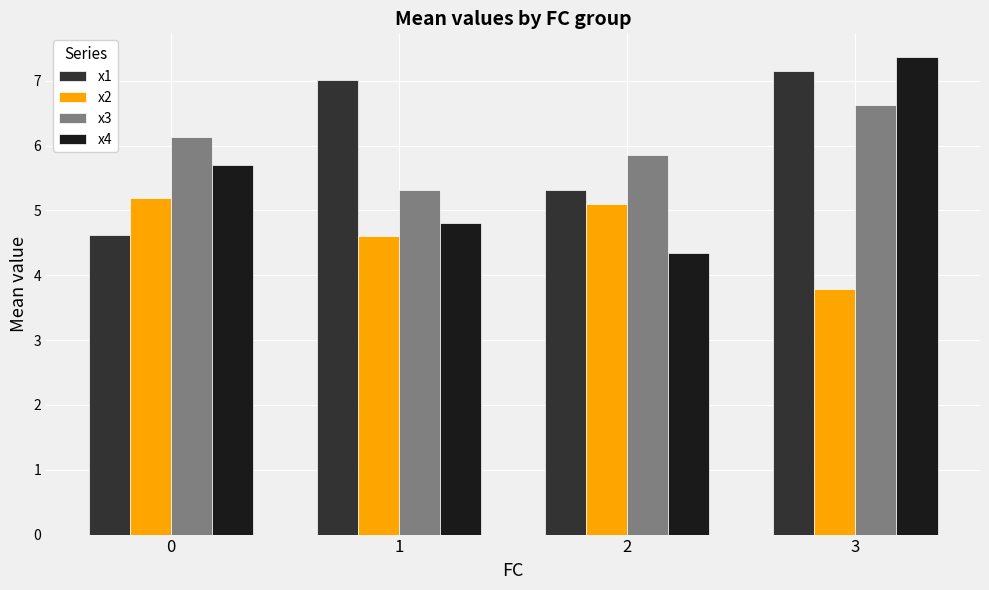

Are the bars grouped side by side (vs. stacked)?

Yes